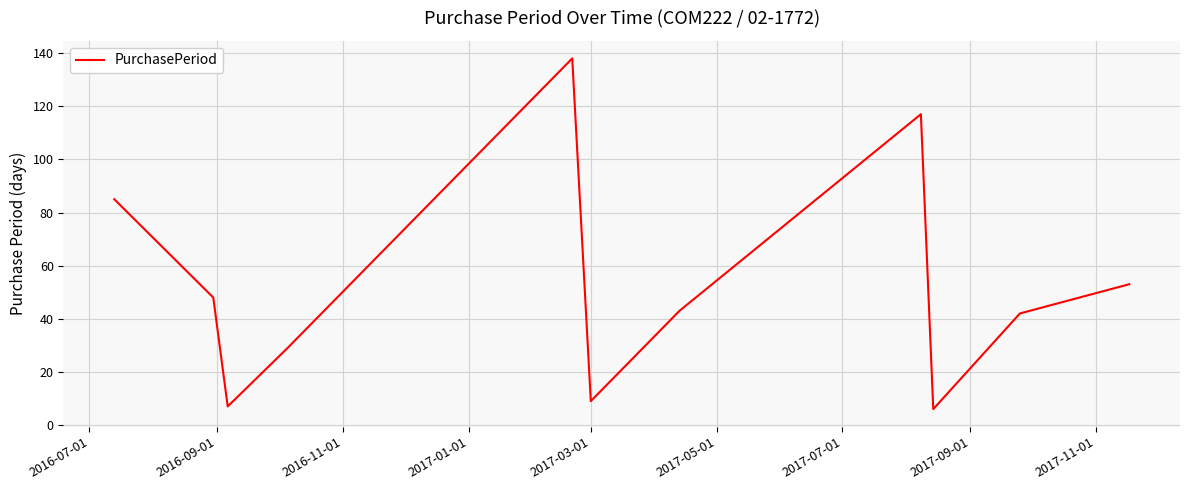

What is the greatest value displayed?

138